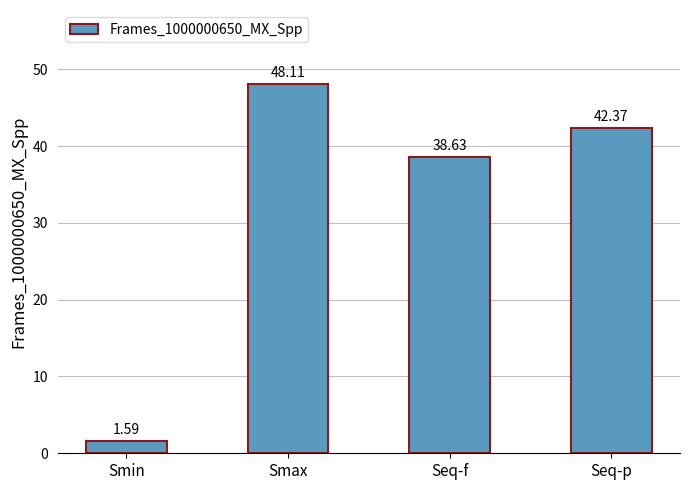

What is the difference between the values at Smax and Seq-f?

9.5